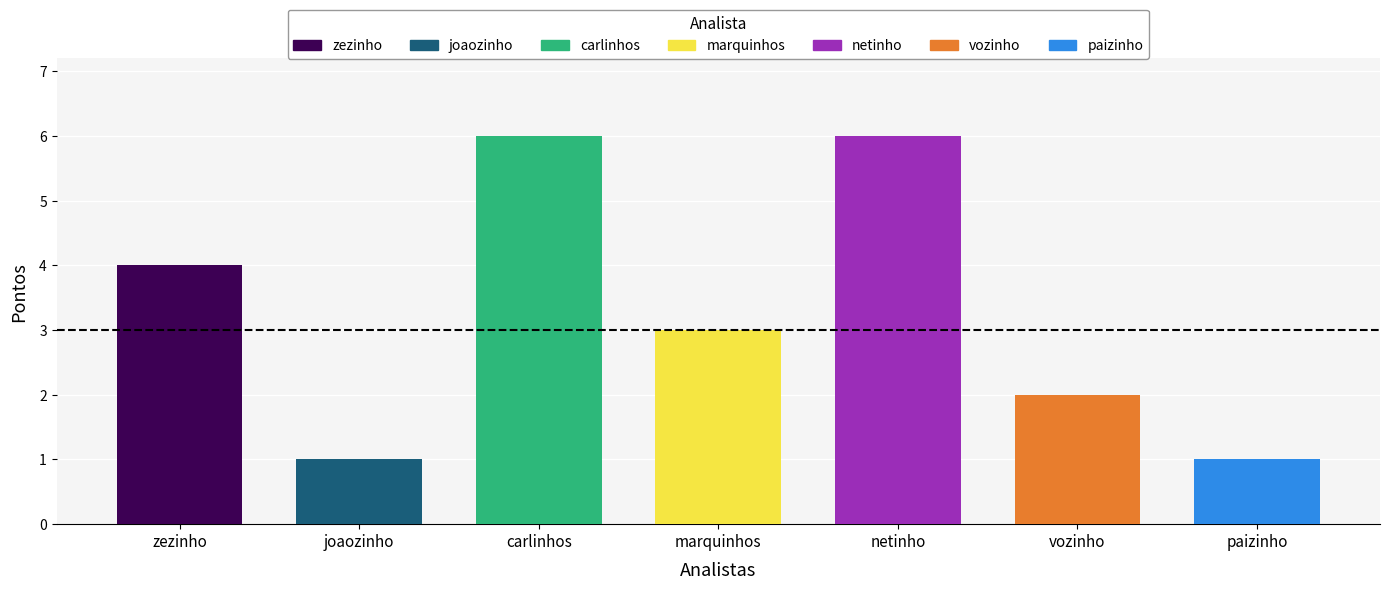

What is the sum of all values?

23